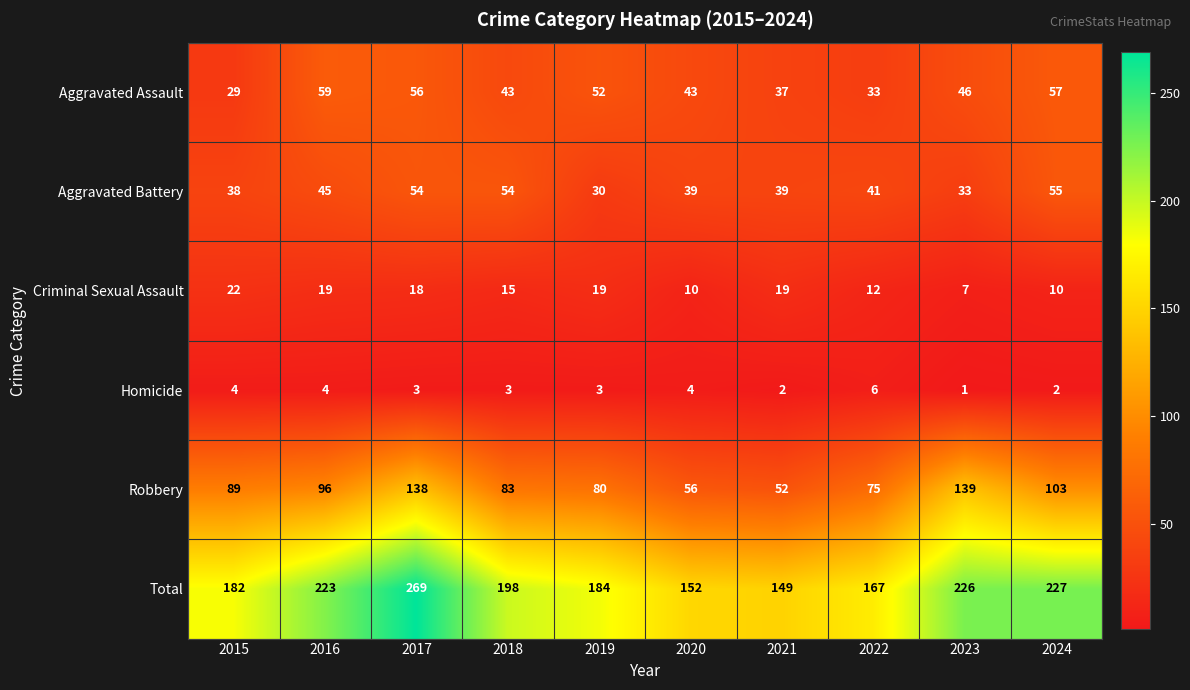

Rank the series by their maximum value, from highest to lowest.

Total, Robbery, Aggravated Assault, Aggravated Battery, Criminal Sexual Assault, Homicide